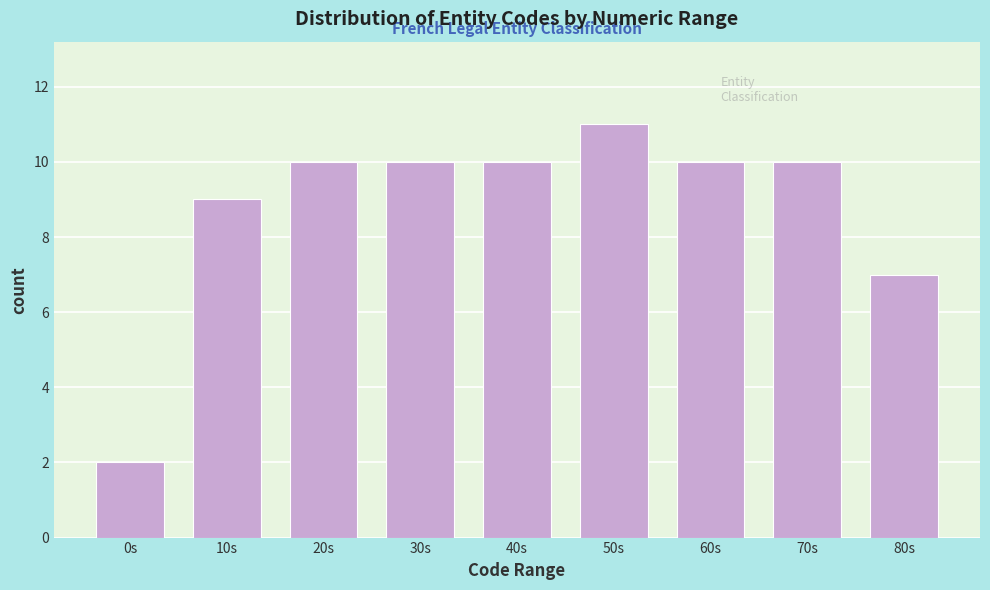

Reading left to right, list all the values displayed in this chart.

2	9	10	10	10	11	10	10	7